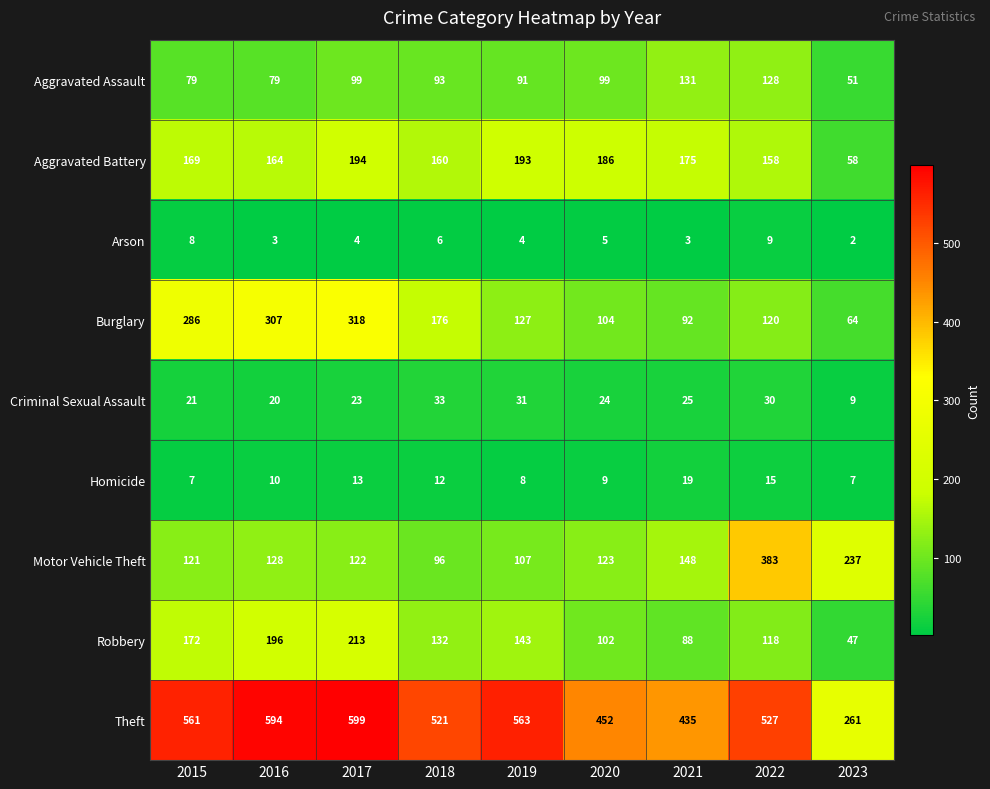

The value of Burglary at 2023 is 21. True or false?

False